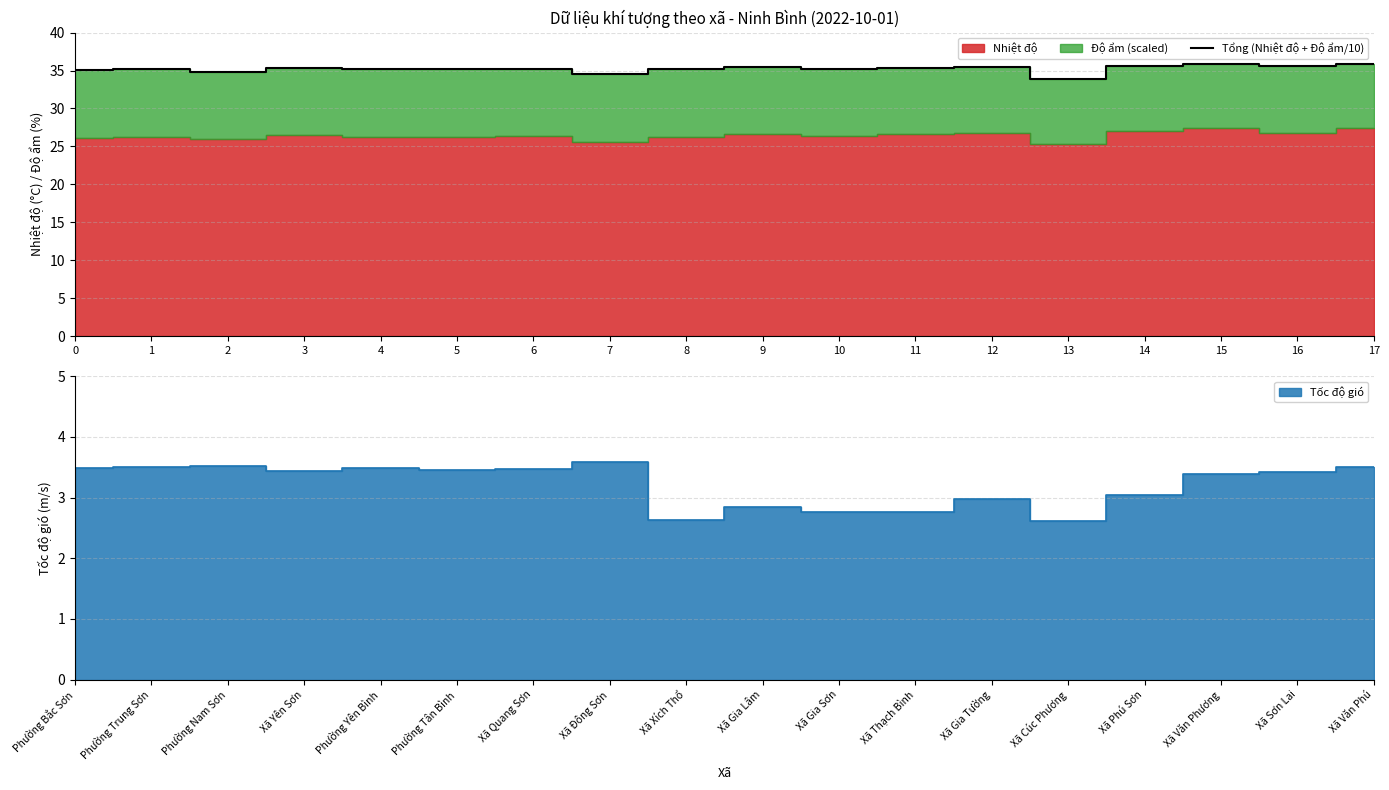

Rank the categories by value from lowest to highest.

13, 7, 2, 0, 1, 6, 8, 4, 5, 10, 11, 3, 9, 12, 16, 14, 17, 15